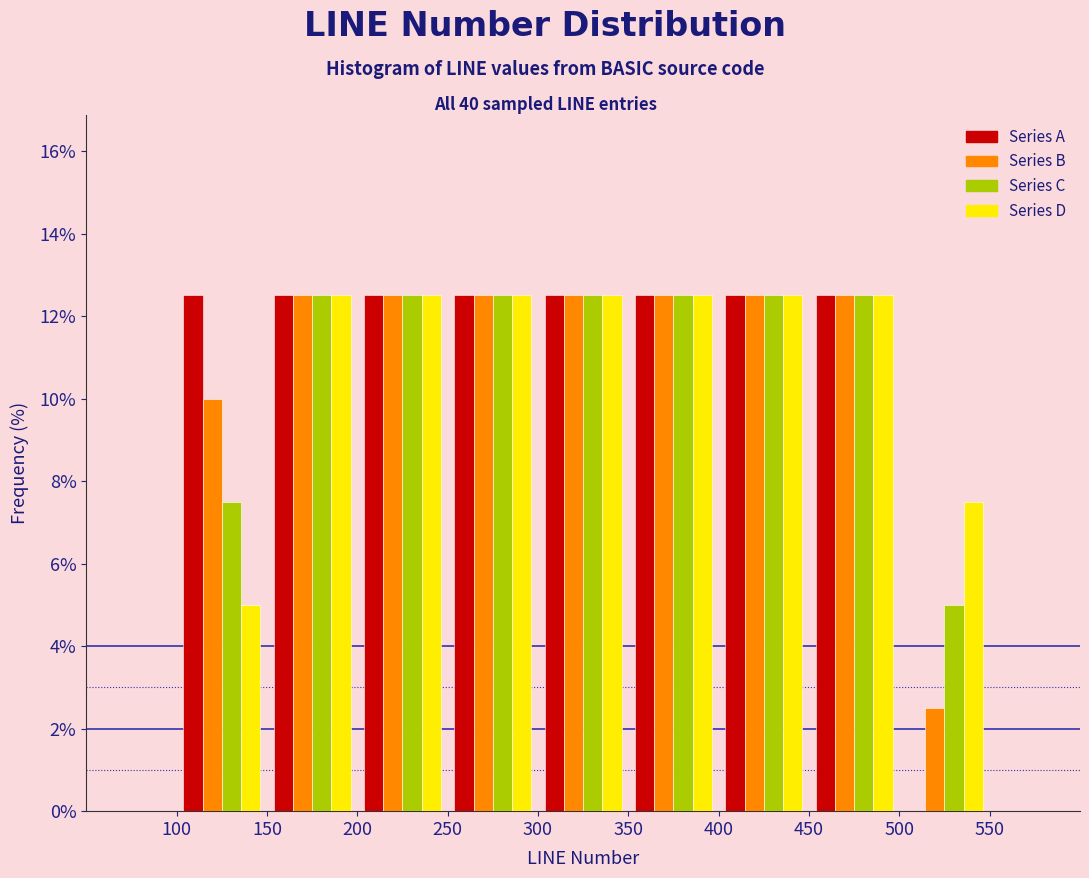

Reading left to right, transcribe this chart: for each range on the x-axis, give the height of each series' bar. The values are not printed on the chart, so give them approximately, as read against the axis.

100 to 150: Series A=12.6	Series B=10.0	Series C=7.6	Series D=5.0
150 to 200: Series A=12.6	Series B=12.6	Series C=12.6	Series D=12.6
200 to 250: Series A=12.6	Series B=12.6	Series C=12.6	Series D=12.6
250 to 300: Series A=12.6	Series B=12.6	Series C=12.6	Series D=12.6
300 to 350: Series A=12.6	Series B=12.6	Series C=12.6	Series D=12.6
350 to 400: Series A=12.6	Series B=12.6	Series C=12.6	Series D=12.6
400 to 450: Series A=12.6	Series B=12.6	Series C=12.6	Series D=12.6
450 to 500: Series A=12.6	Series B=12.6	Series C=12.6	Series D=12.6
500 to 550: Series A=0	Series B=2.6	Series C=5.0	Series D=7.6